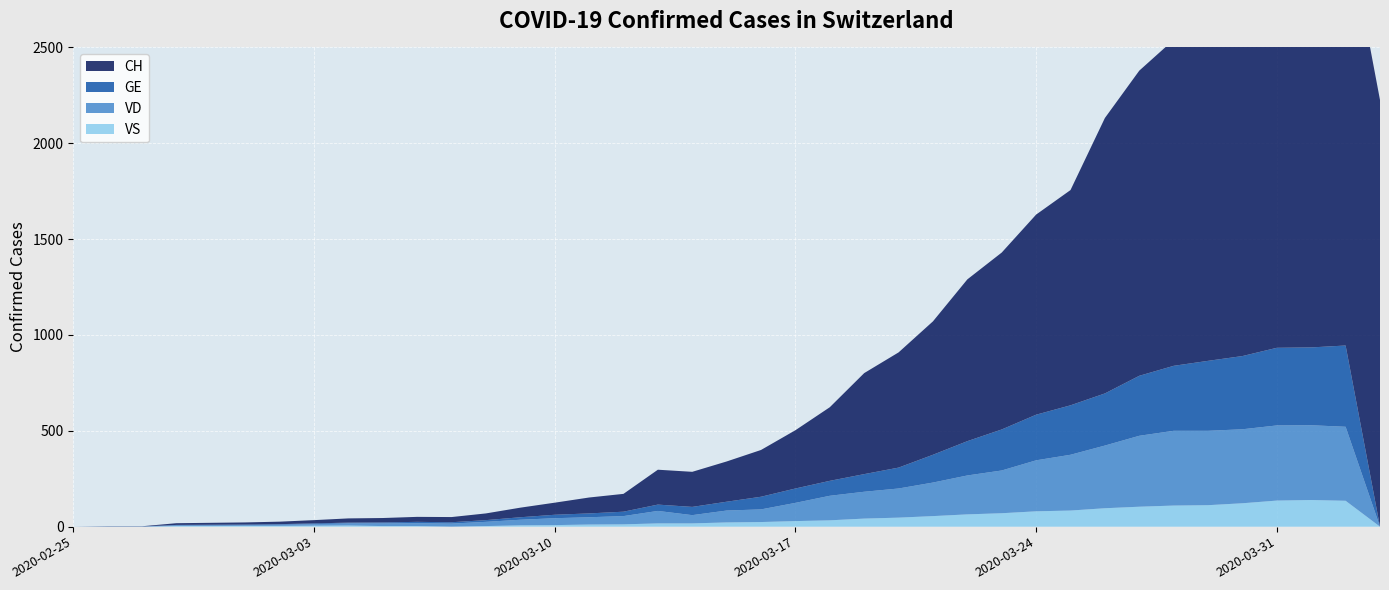

Reading right to left, what are all the values shown in this chart?

CH: 2226	2232	2166	2072	1980	1770	1701	1592	1437	1123	1044	923	844	696	601	527	384	304	244	210	183	182	93	83	63	50	35	27	26	23	22	17	13	11	10	9	1	1	0
GE: 0	424	406	405	382	365	339	313	272	258	238	214	179	145	109	92	78	75	66	46	43	33	23	20	18	13	9	7	7	5	4	4	3	3	3	2	1	1	0
VD: 0	386	390	392	386	388	390	370	327	291	266	223	203	175	152	140	128	95	66	62	43	65	43	38	36	29	22	16	15	14	11	8	6	4	4	4	0	0	0
VS: 0	135	139	136	122	112	110	104	96	84	80	70	64	55	47	42	33	29	24	22	17	17	12	11	8	7	3	0	3	3	6	5	4	4	3	3	0	0	0